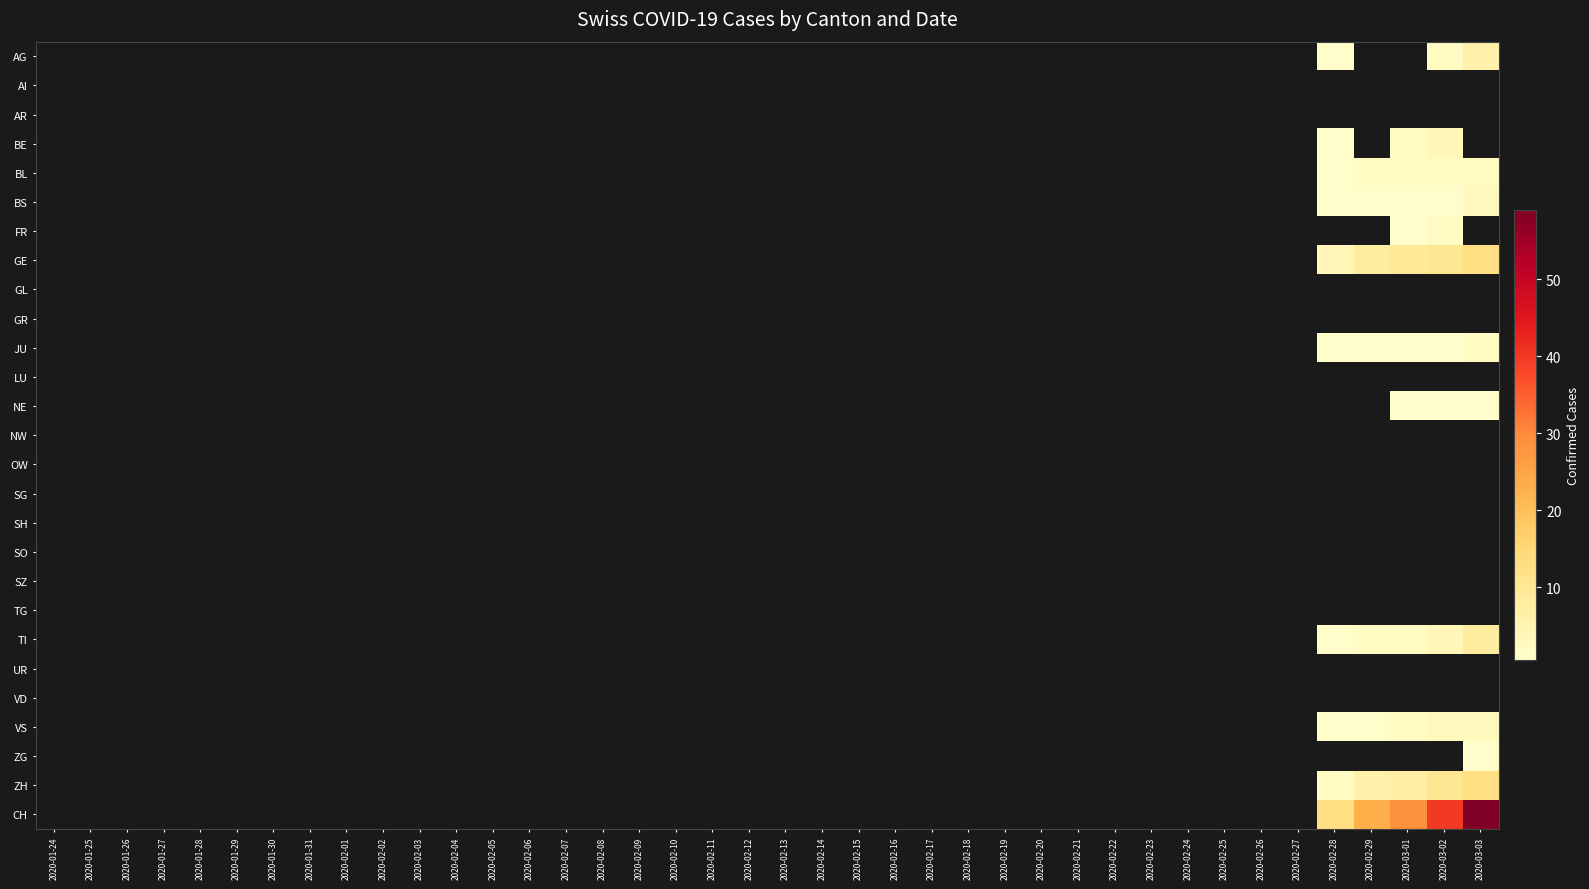

At how many categories does at least one series exceed 54?

1